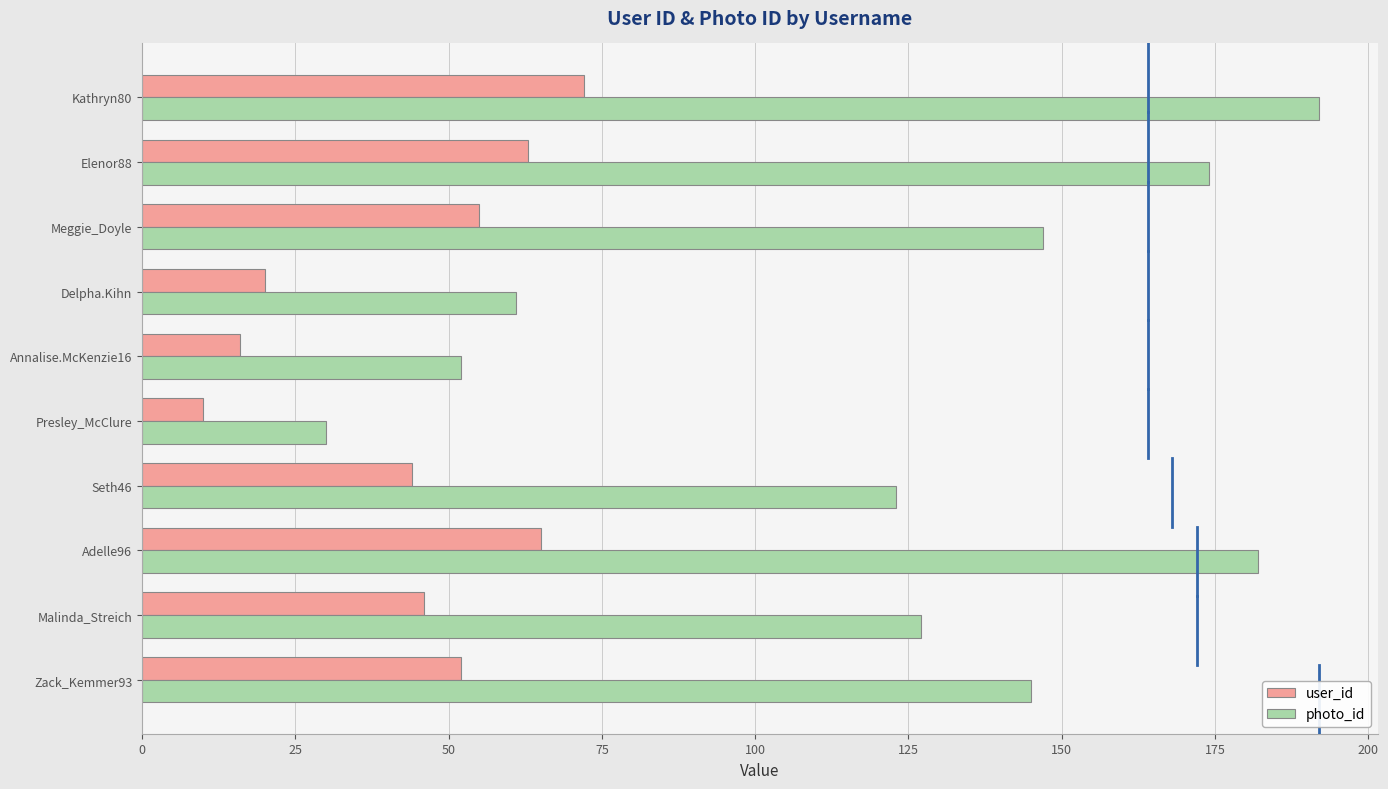

What is the sum of all photo_id values?

1233